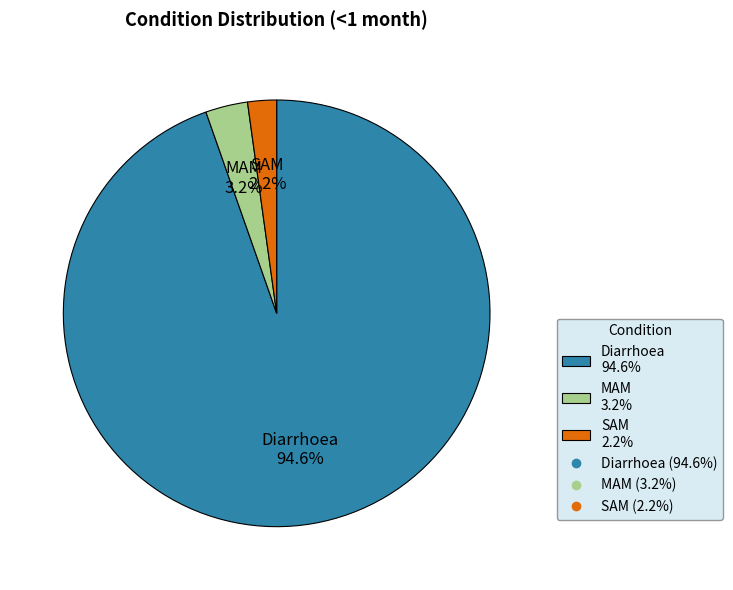

Do SAM and MAM together represent more than half of the pie?

No